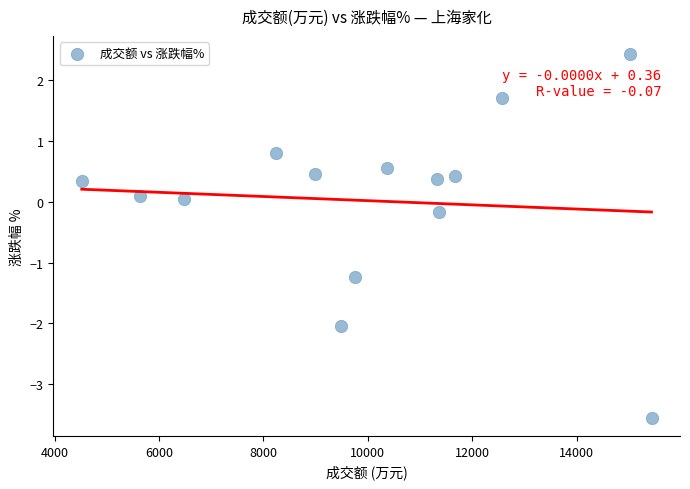

What is the range of Y values (max minus min)?

6.0